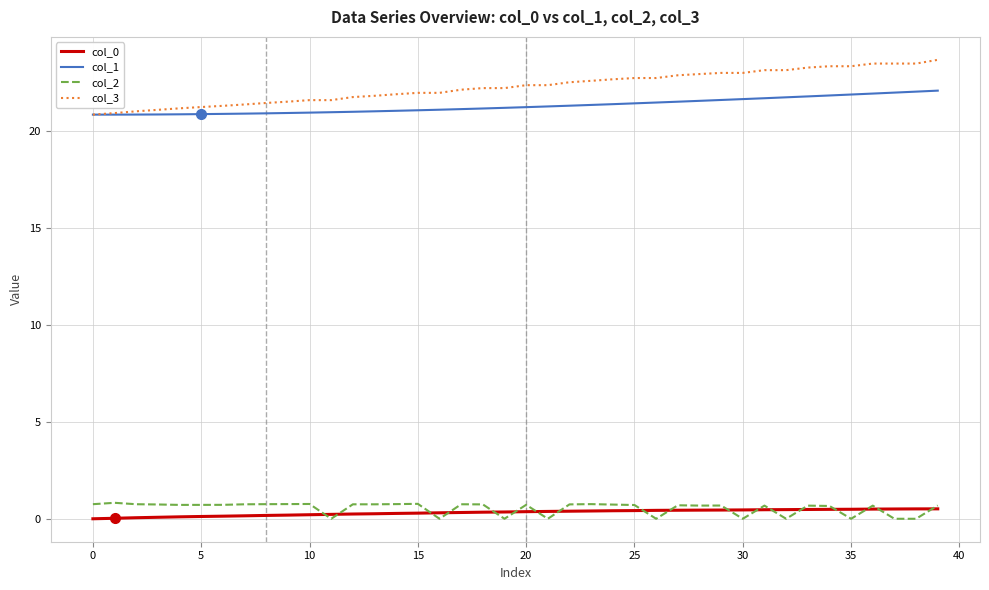

What is the lowest value of the col_3 series?

20.8